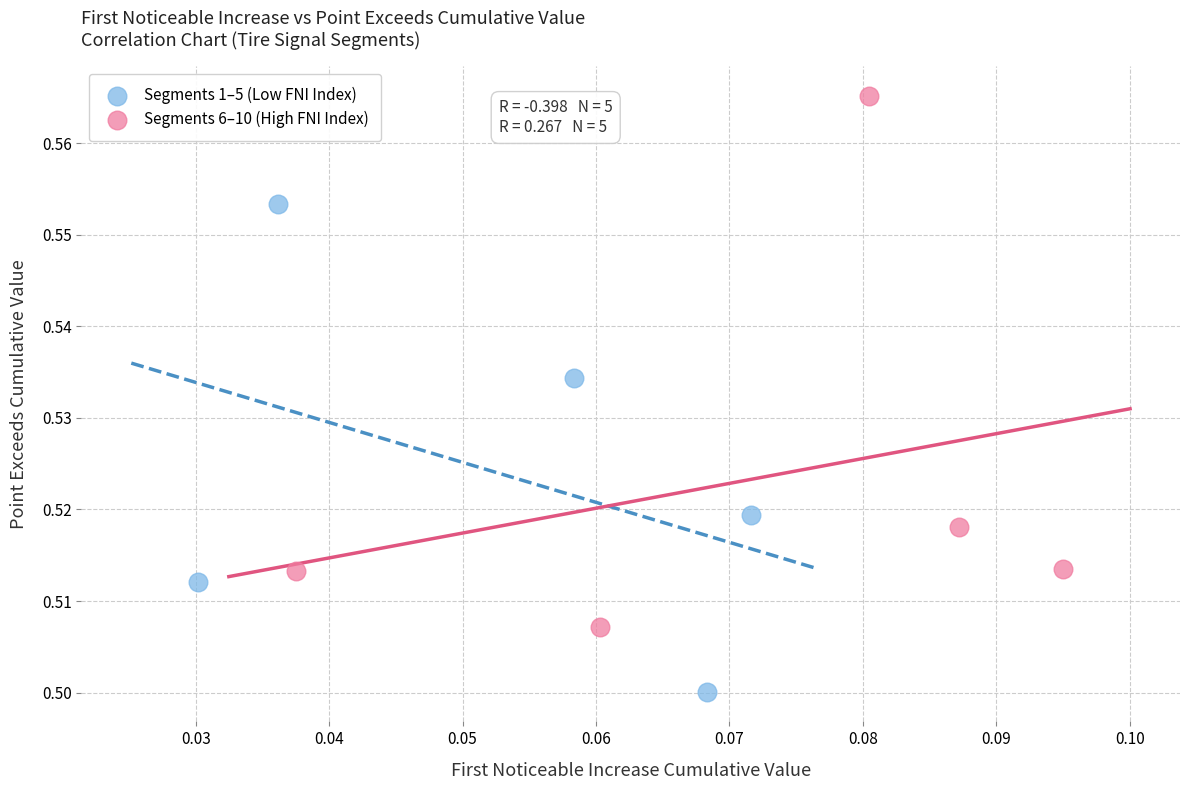

Which series contains the lowest Y value?

Segments 1–5 (Low FNI Index)